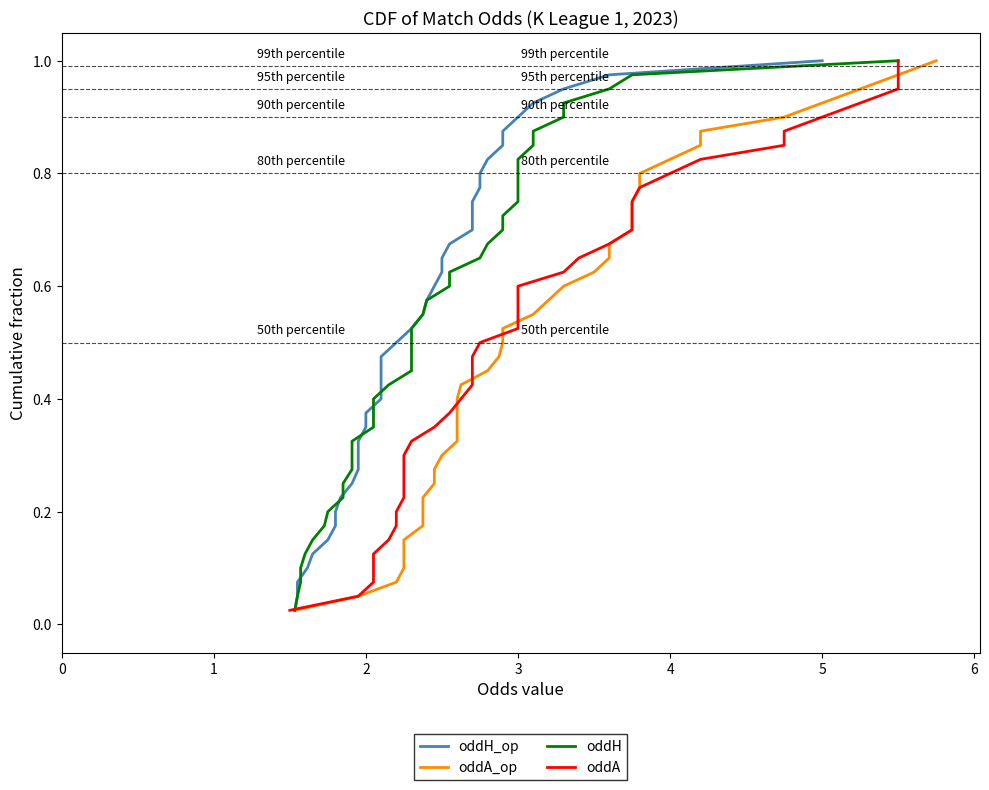

True or false: oddH and oddA intersect in this chart.

False